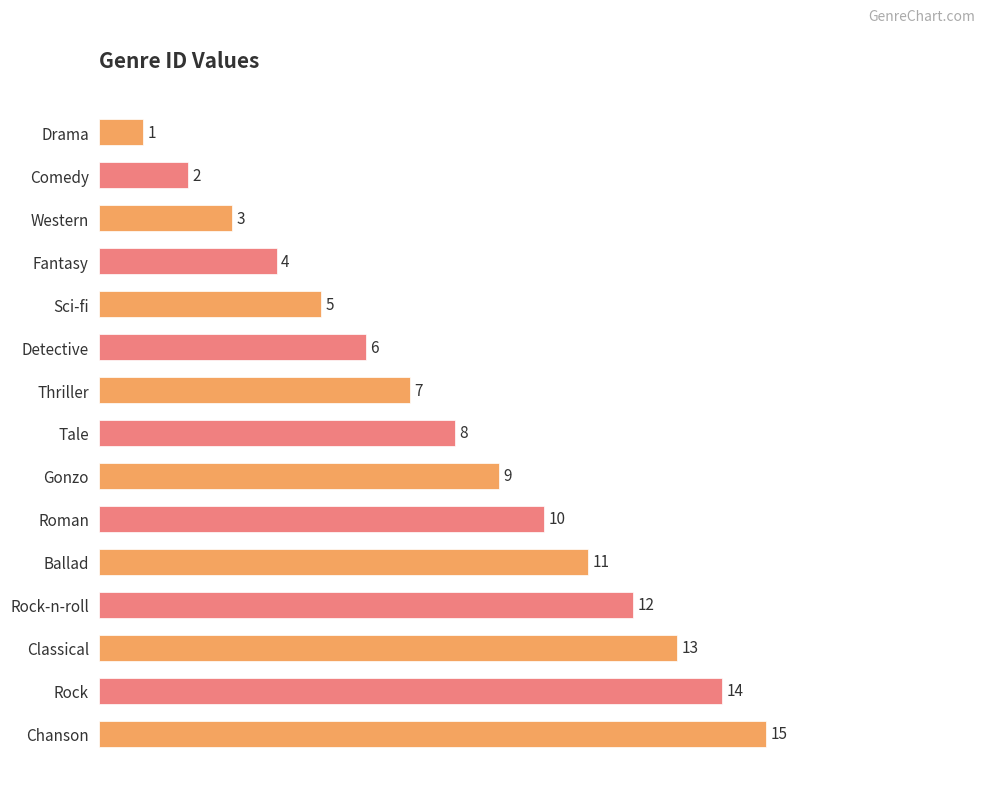

What is the average value?

8